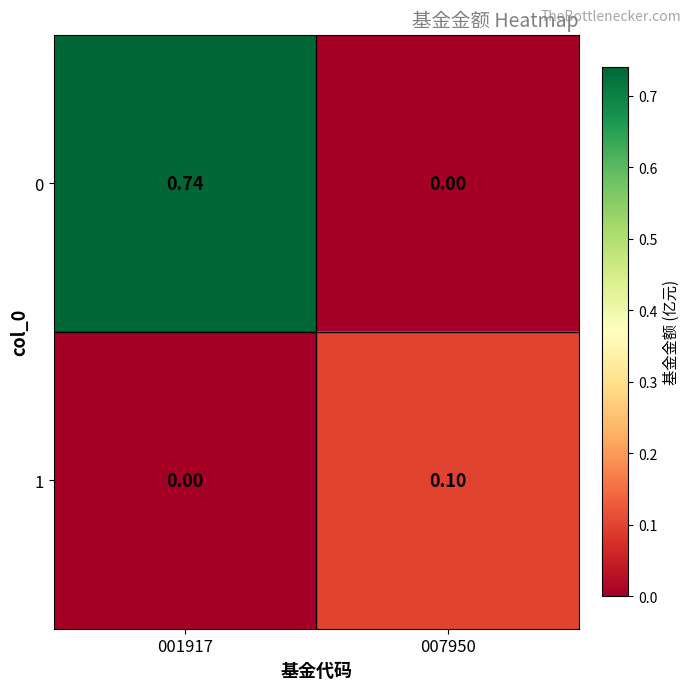

Is the value of 1 at 001917 greater than the value of 0 at 001917?

No